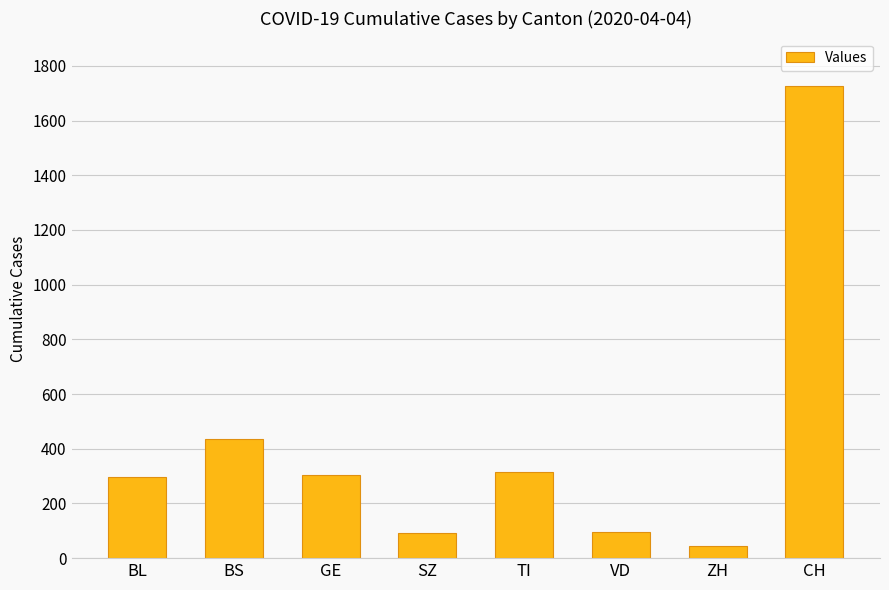

Does the chart contain stacked bars?

No